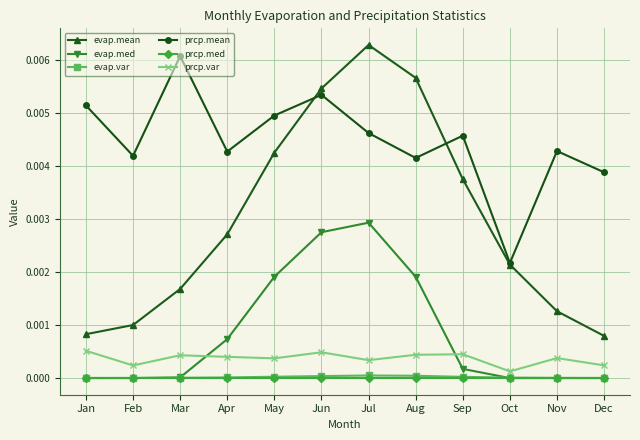

Count the number of data series in this chart.

6